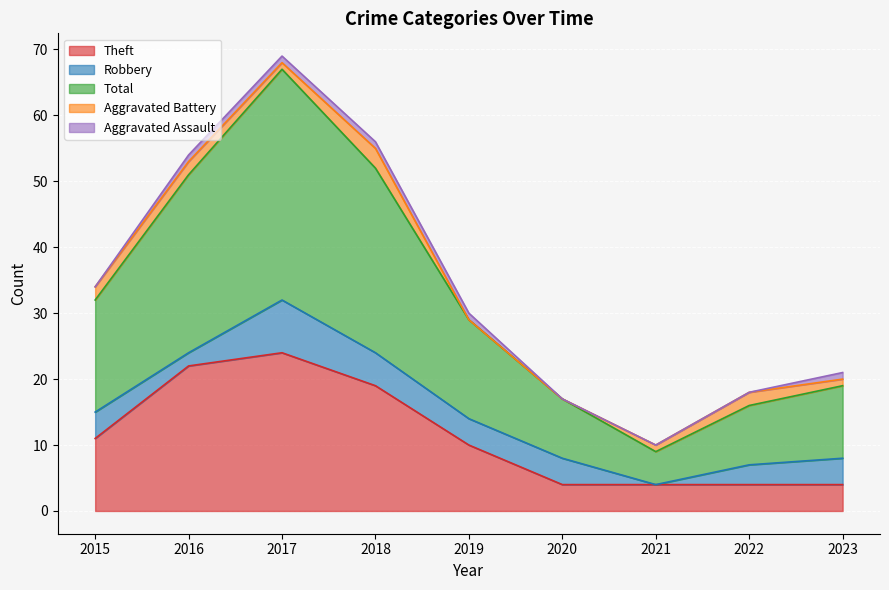

In Robbery, how many points are higher than both neighbors (excluding endpoints)?

1